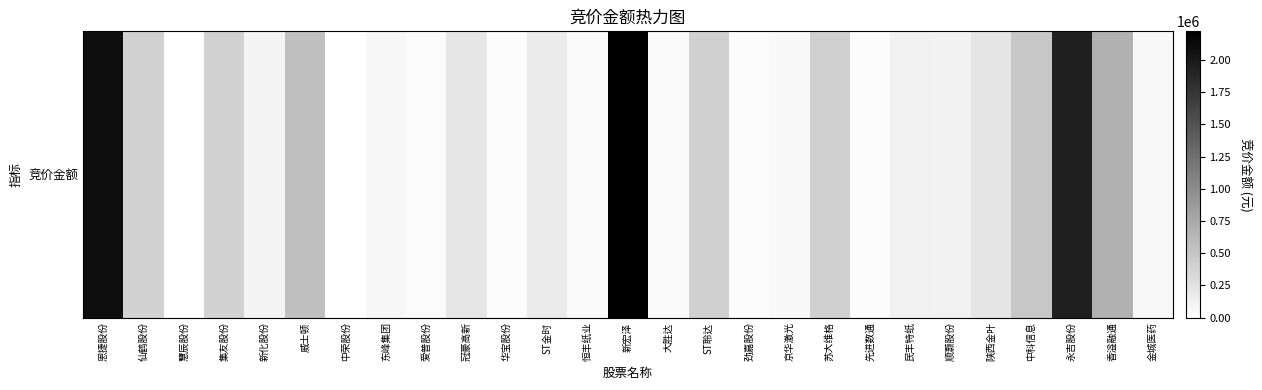

What is the average value?

407680